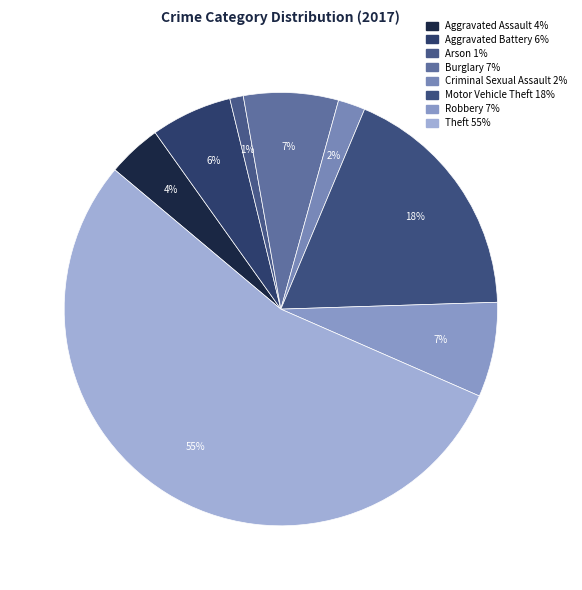

True or false: Criminal Sexual Assault accounts for 16% of the total.

False